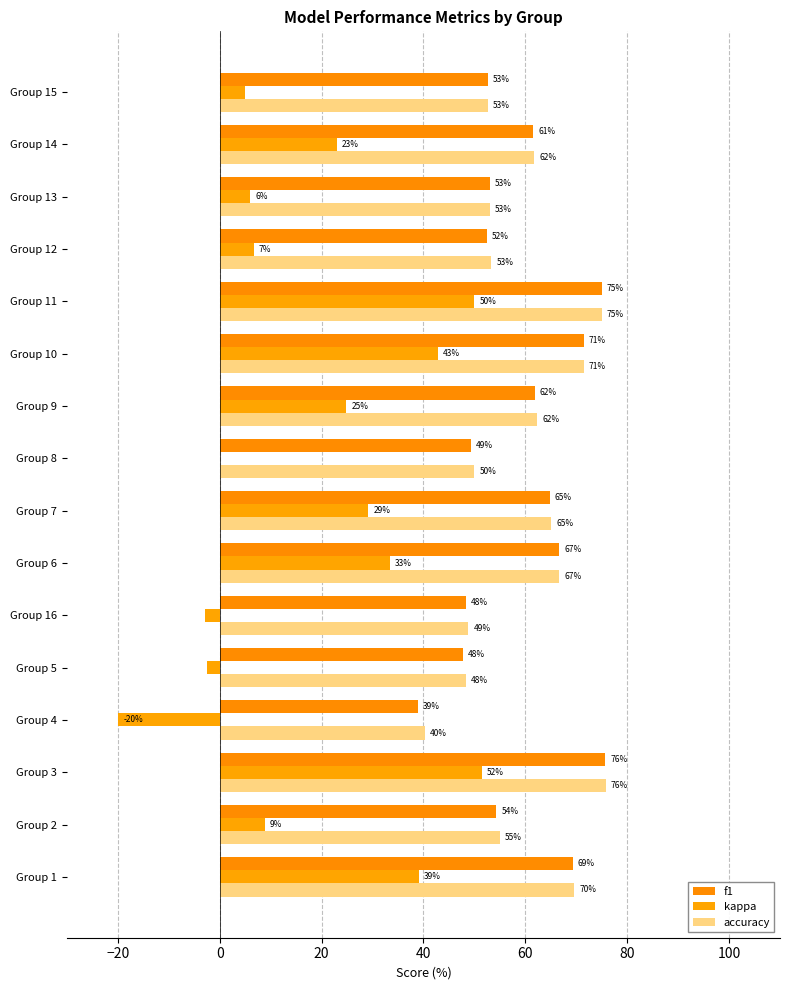

How many series are shown in this chart?

3